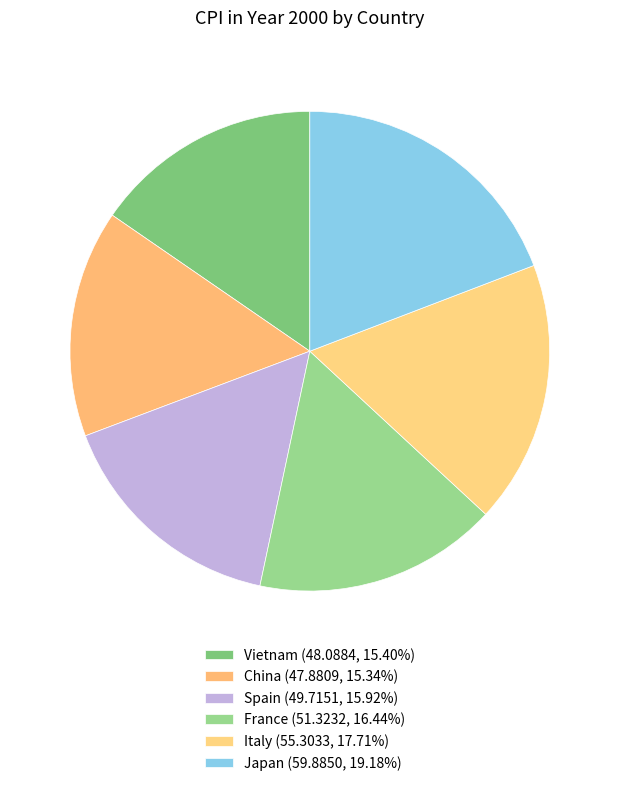

To the nearest percent, what portion does China represent?

15%